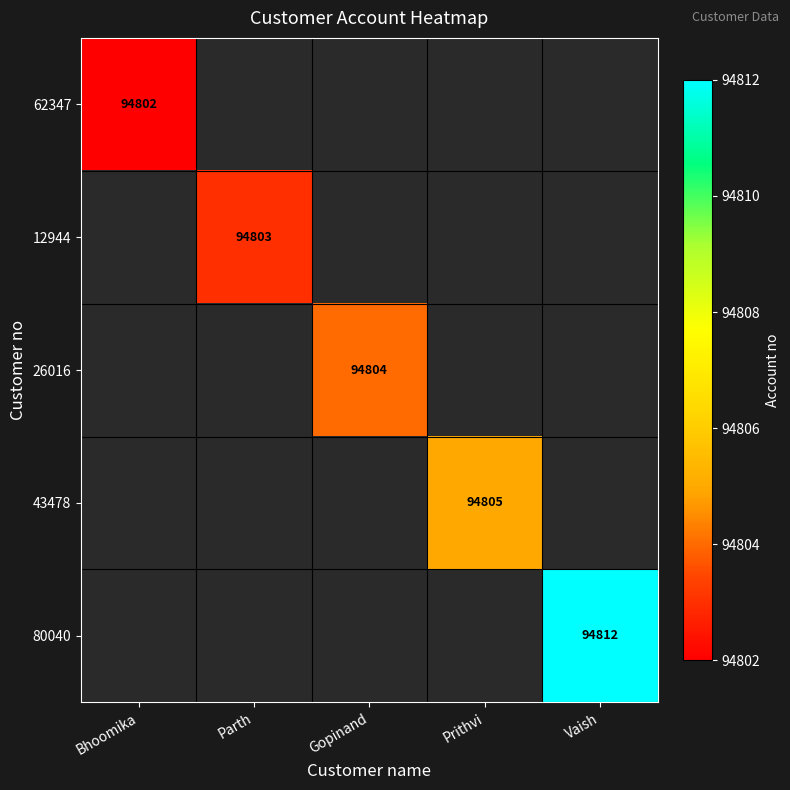

How many series are shown in this chart?

5